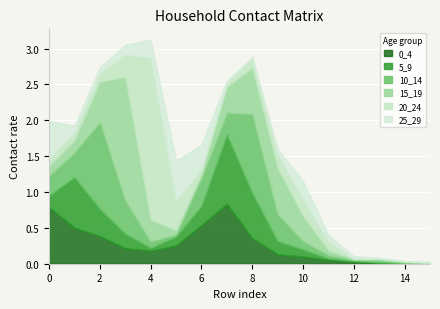

At which category does 20_24 reach its first local valley?

1